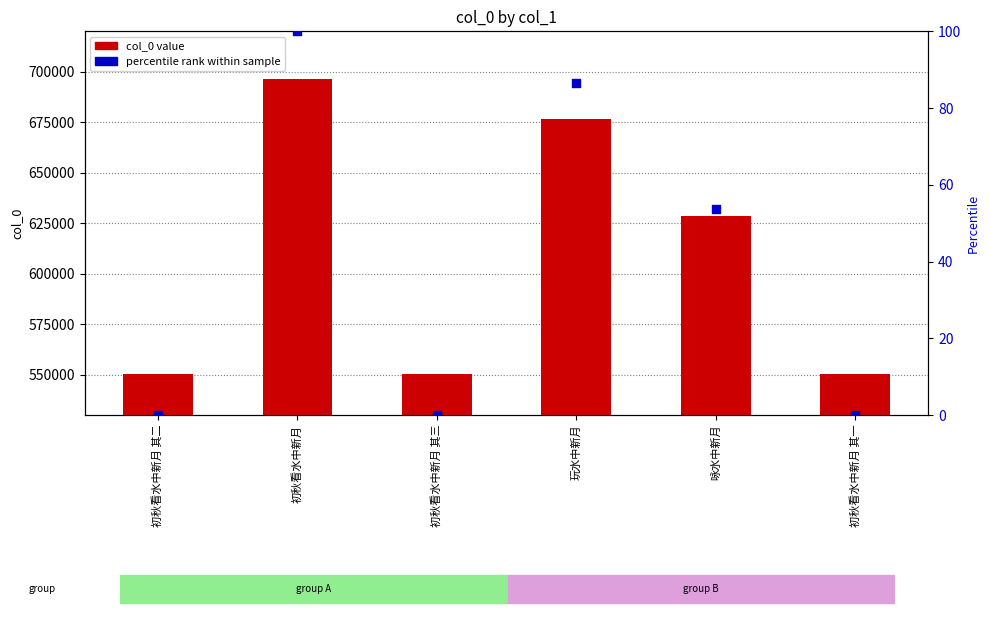

At which category is the sum across all series the highest?

初秋看水中新月